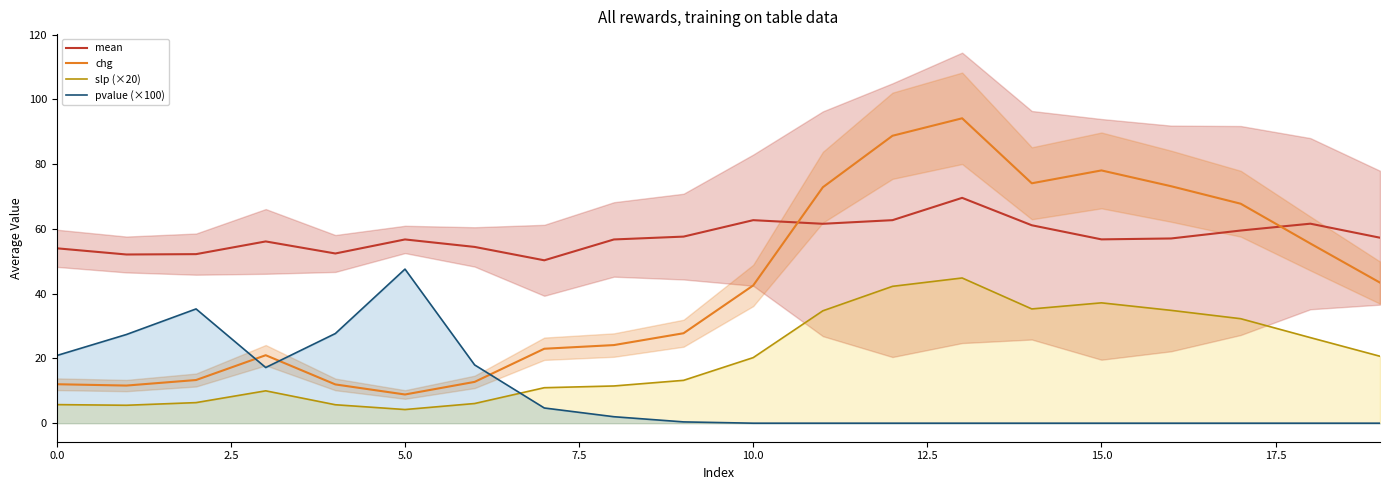

Is it true that slp (×20) equals 42.3 at 12?

True